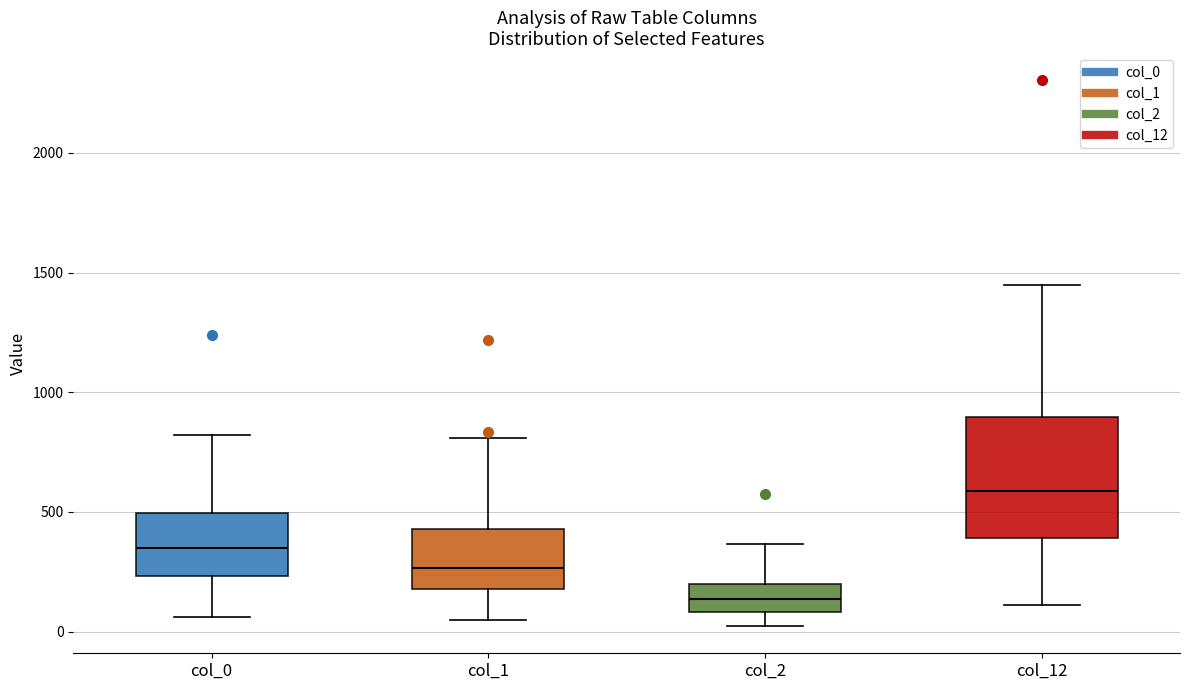

Where is the upper edge of the box for col_1 on the y-axis? The values are not printed on the chart, so give them approximately, as read against the axis.

450